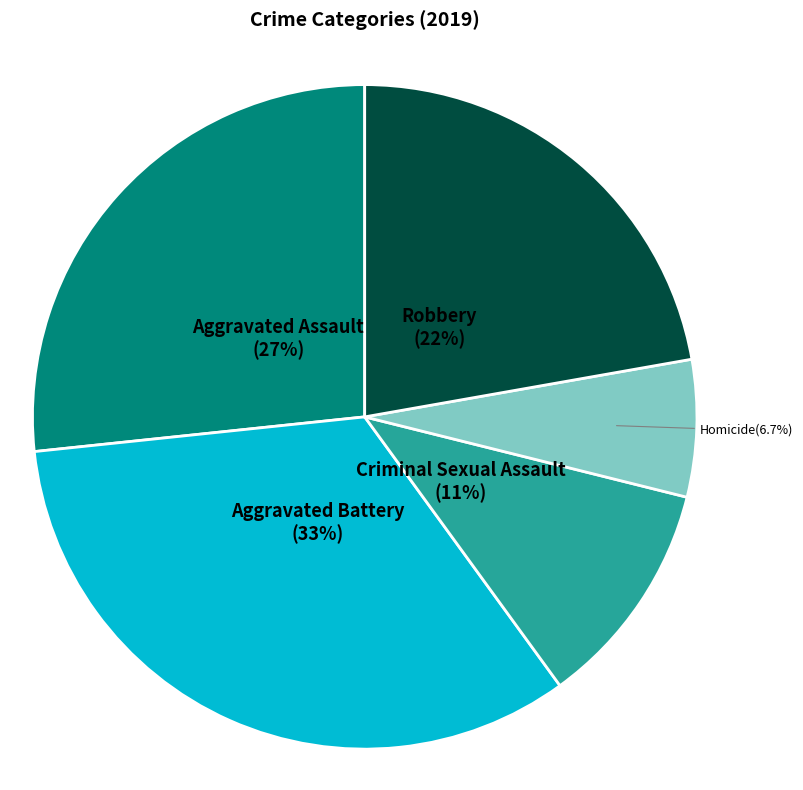

Does any single category account for the majority?

No